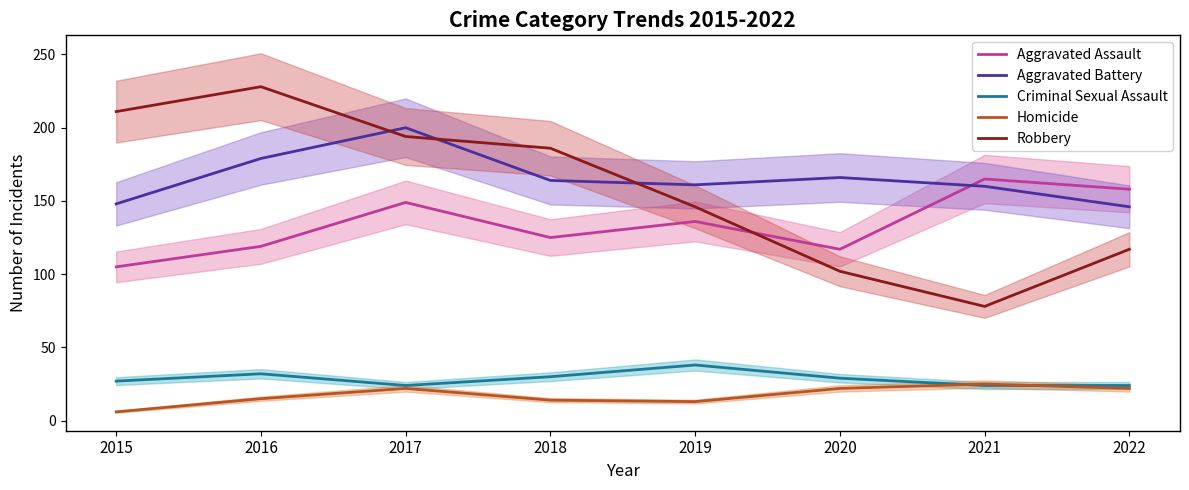

Does the chart display data point markers on the line(s)?

No